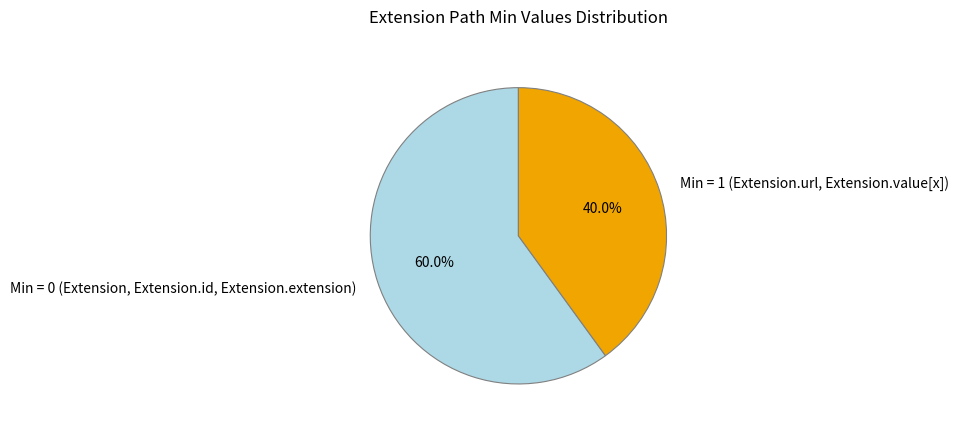

Is there a majority slice in this chart?

Yes